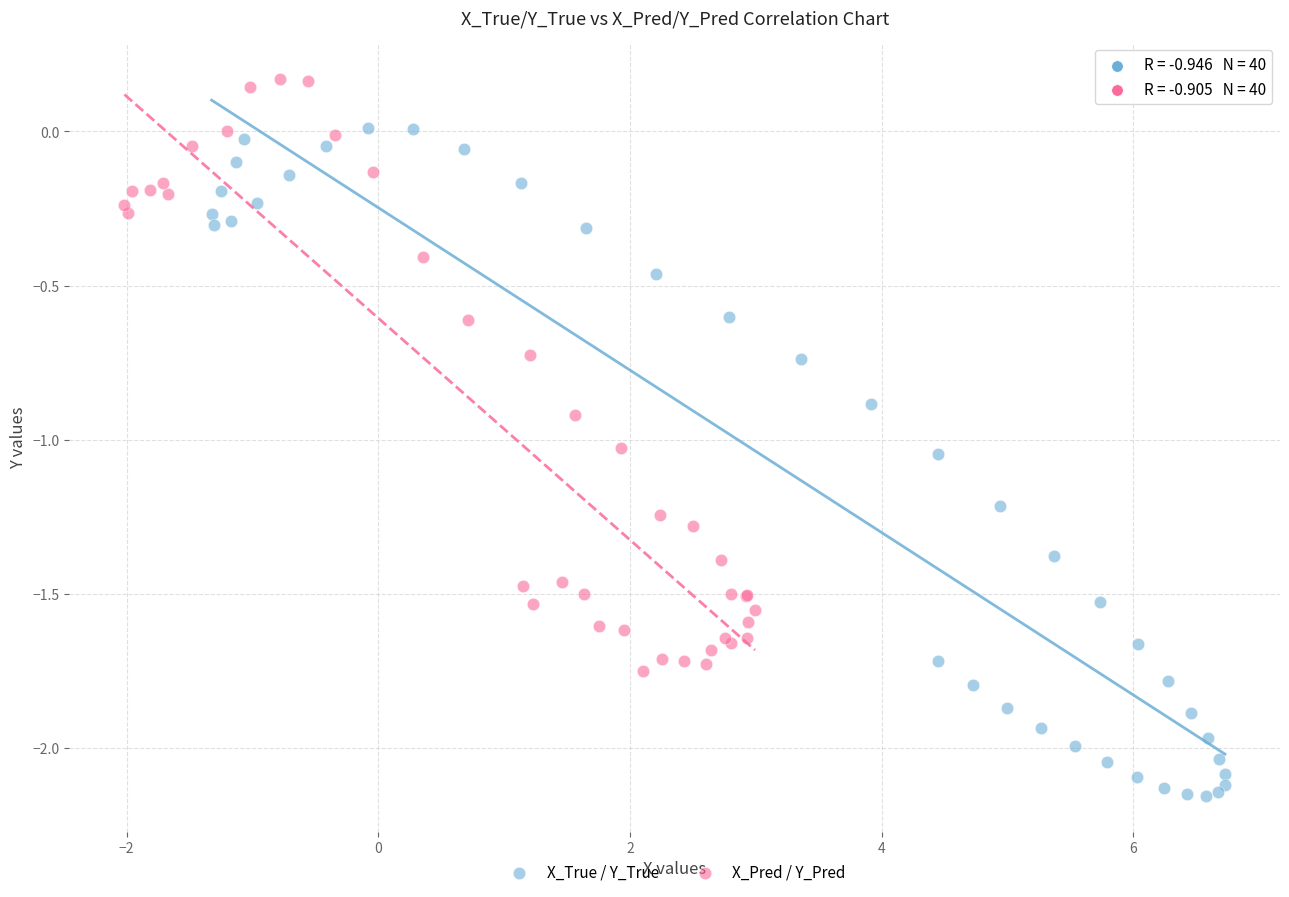

Which series contains the lowest Y value?

X_True / Y_True